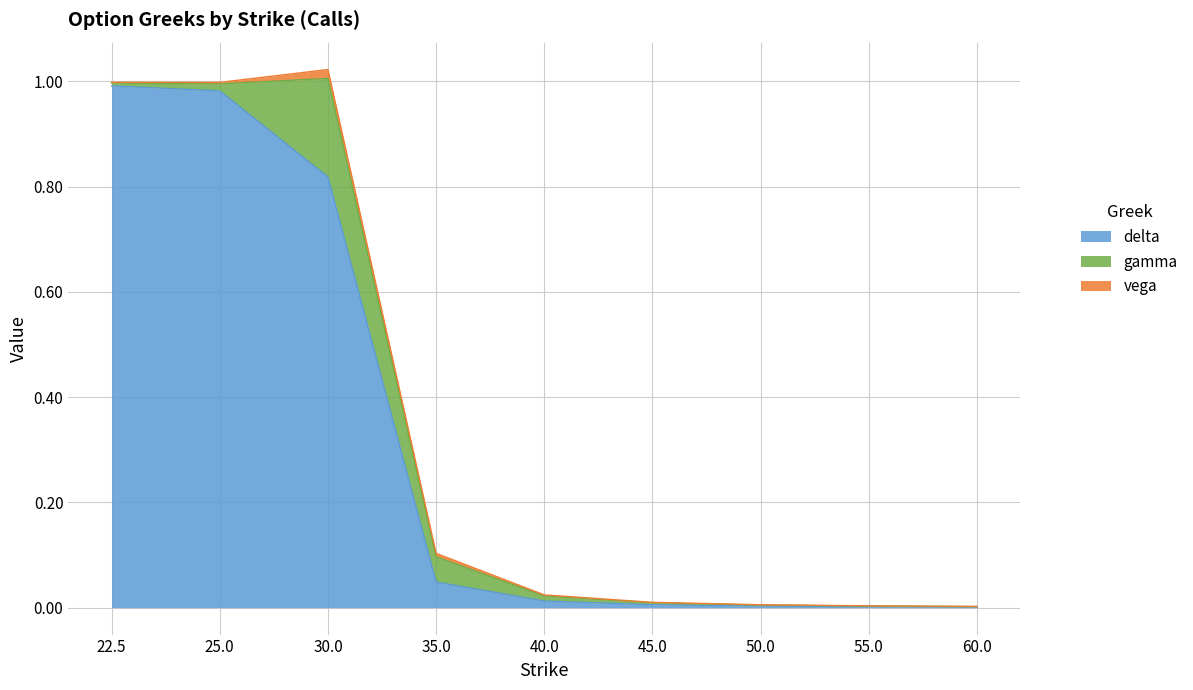

True or false: gamma and delta intersect in this chart.

False